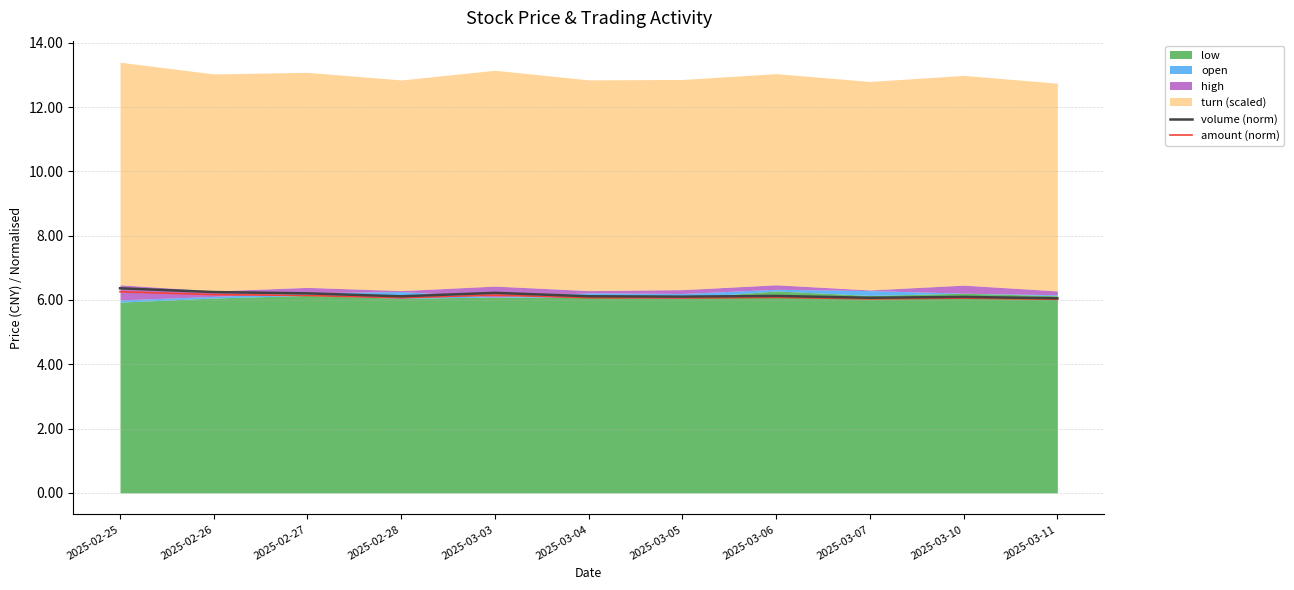

How many interior local peaks does the volume (norm) series have?

3